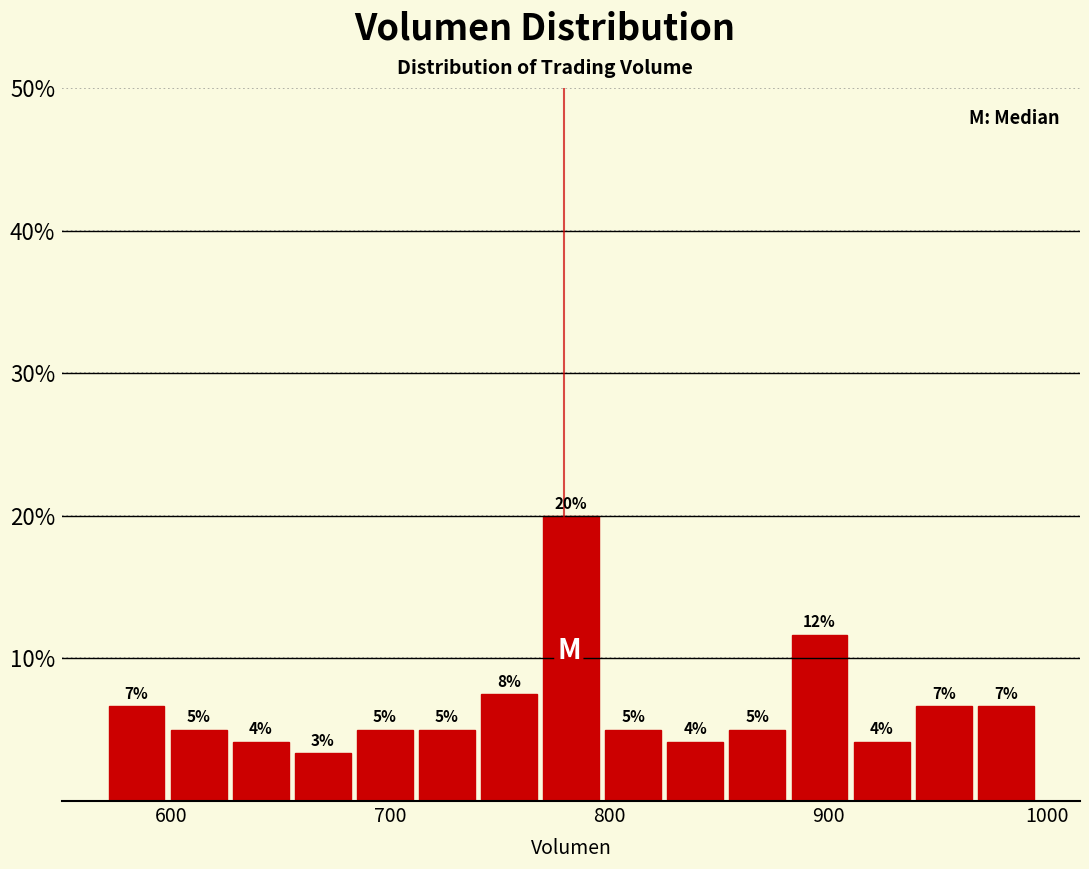

Around what value on the x-axis is the tallest bar? Give the approximate position of its centre, as read against the axis.

780